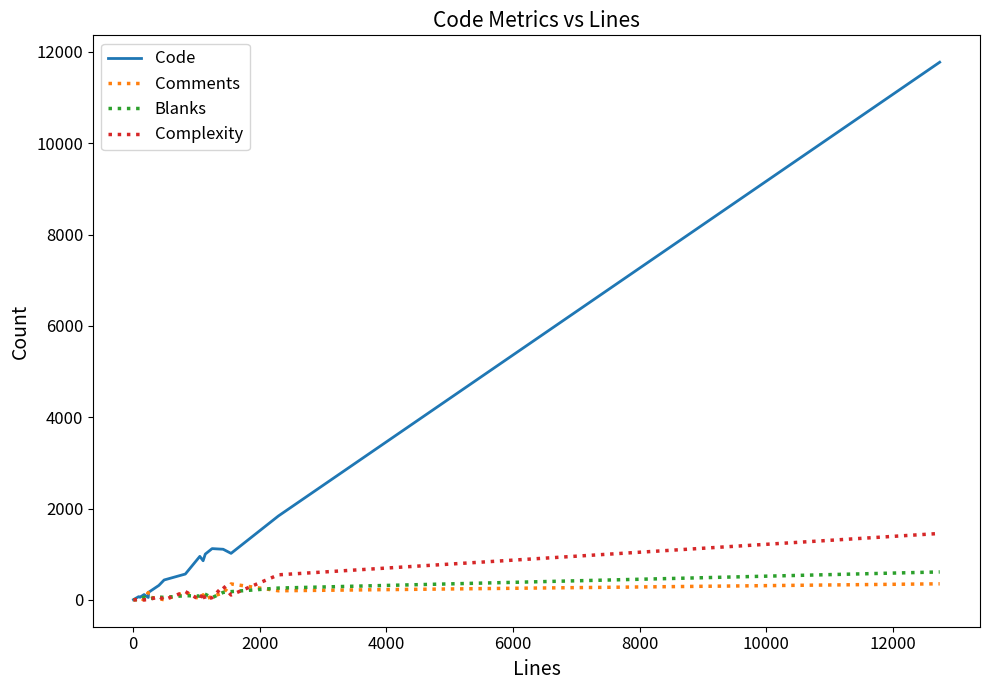

Reading right to left, what are all the values shown in this chart?

Code: 11774	1837	1018	1108	1122	1002	856	952	565	435	316	165	52	116	57	69	32	6	4	4	4	4	4	4	4	4
Comments: 351	199	348	150	77	16	110	18	167	1	29	59	160	0	38	0	3	0	0	0	0	0	0	0	0	0
Blanks: 611	258	180	163	48	121	139	83	92	53	61	20	27	57	14	17	5	2	1	1	1	1	1	1	1	1
Complexity: 1454	548	106	302	49	2	161	2	181	0	74	0	3	0	1	0	4	0	0	0	0	0	0	0	0	0